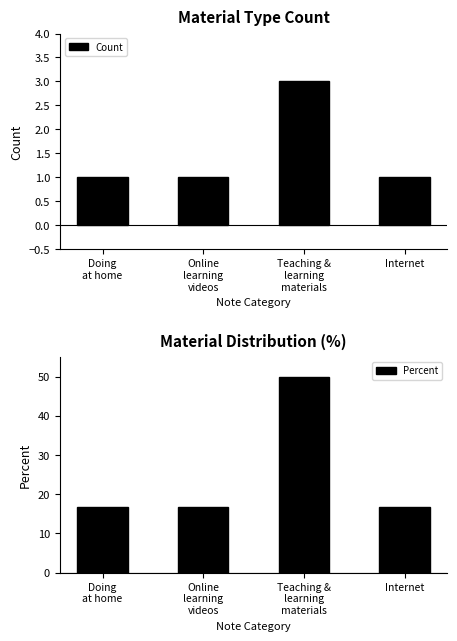

What position from the left is Doing
at home?

1